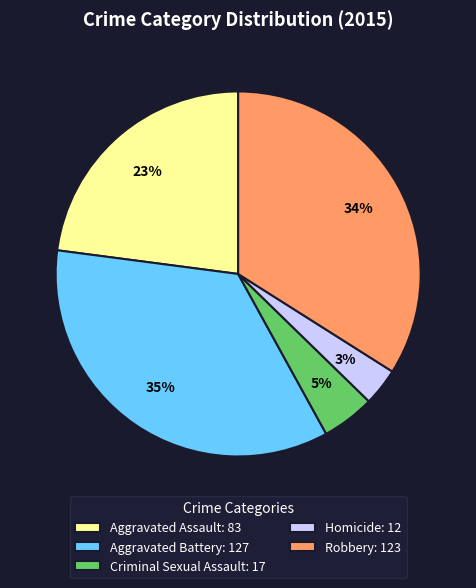

To the nearest percent, what percentage of the pie is Homicide?

3%